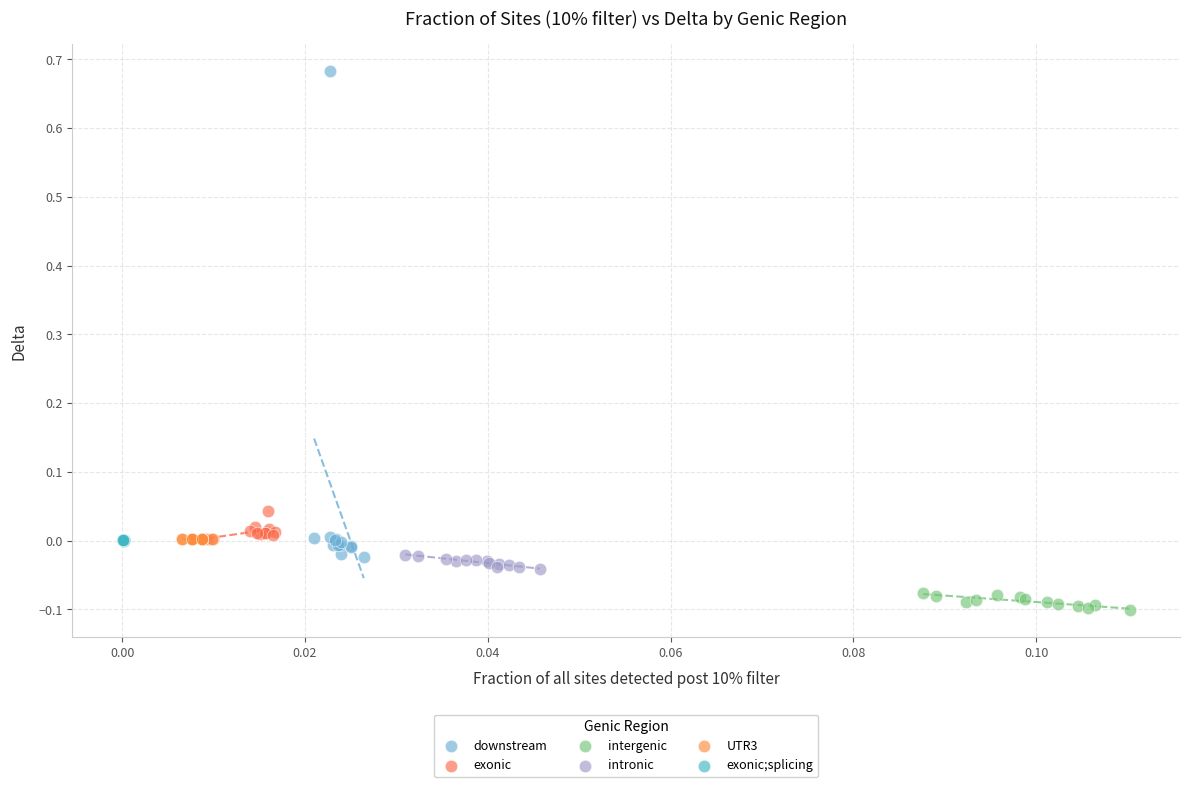

Which series reaches the maximum Y coordinate?

downstream